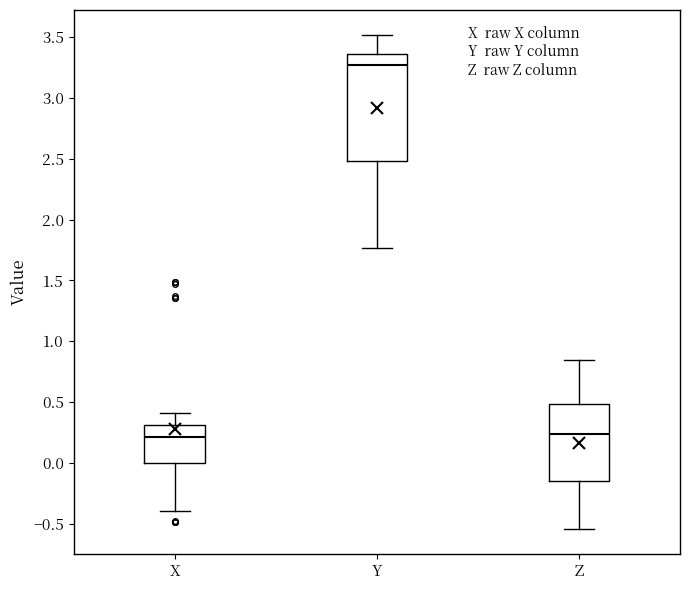

Reading left to right, transcribe this box plot: for each box, give where its median line is, the range the box spans, and where its two whiskers end, as read against the y-axis. The values are not printed on the chart, so give them approximately, as read against the axis.

X: median 0.20, box 0.00 to 0.30, whiskers -0.40 to 0.40
Y: median 3.25, box 2.50 to 3.35, whiskers 1.75 to 3.50
Z: median 0.25, box -0.15 to 0.50, whiskers -0.55 to 0.85